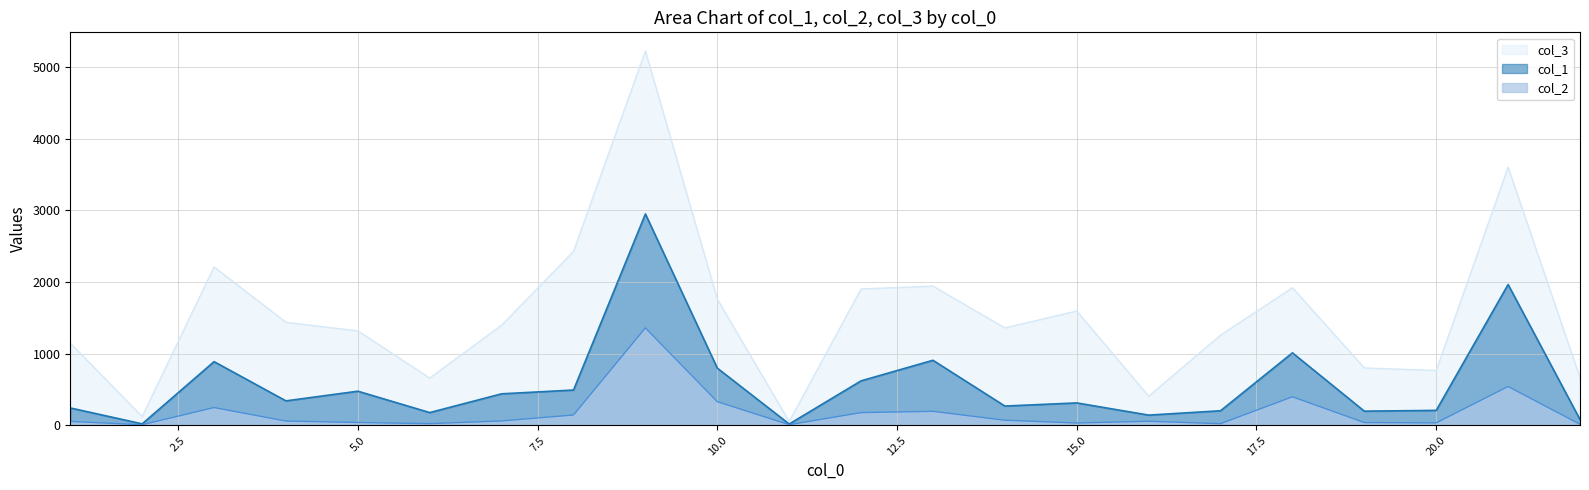

At how many categories does at least one series exceed 3912?

1